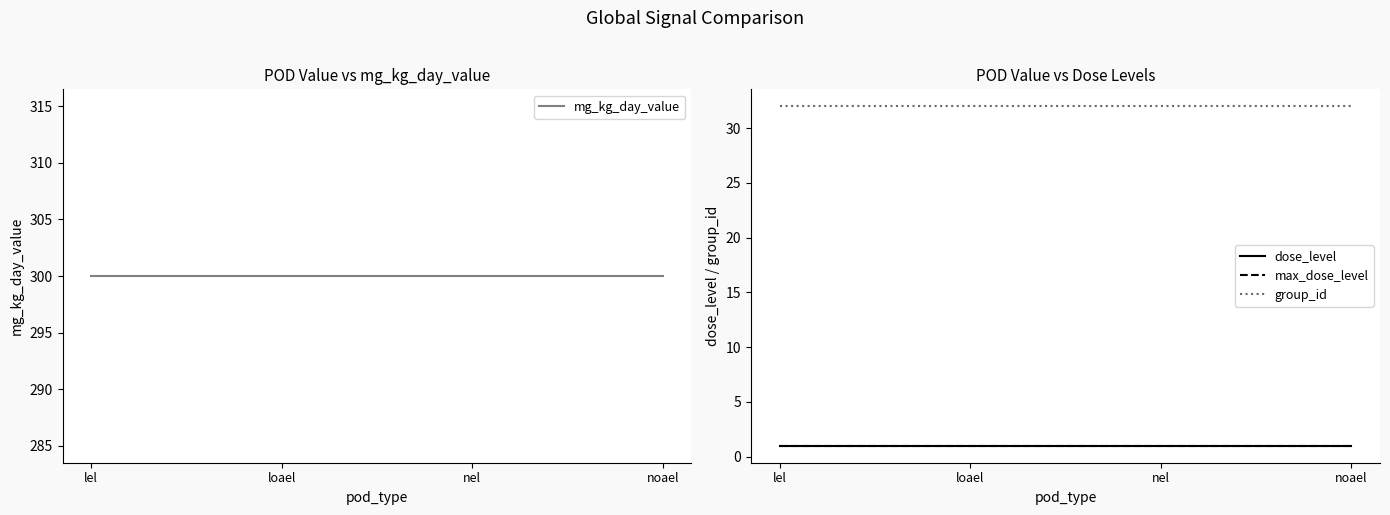

True or false: group_id has a value of 49 at lel.

False